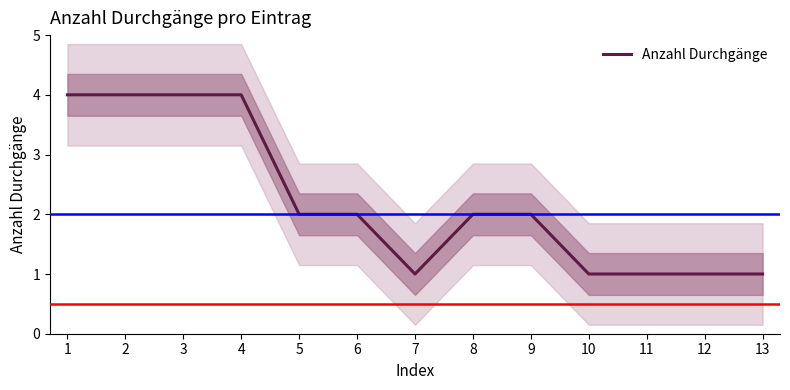

Does the chart display data point markers on the line(s)?

No